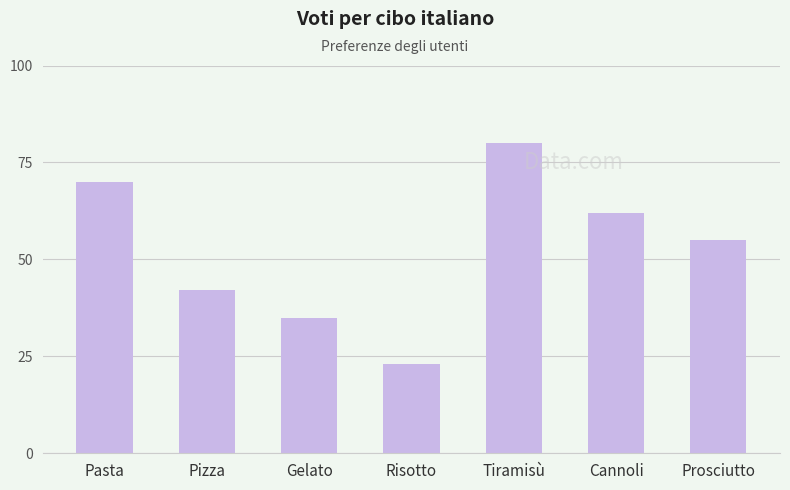

At which label is the value closest to 51?

Prosciutto